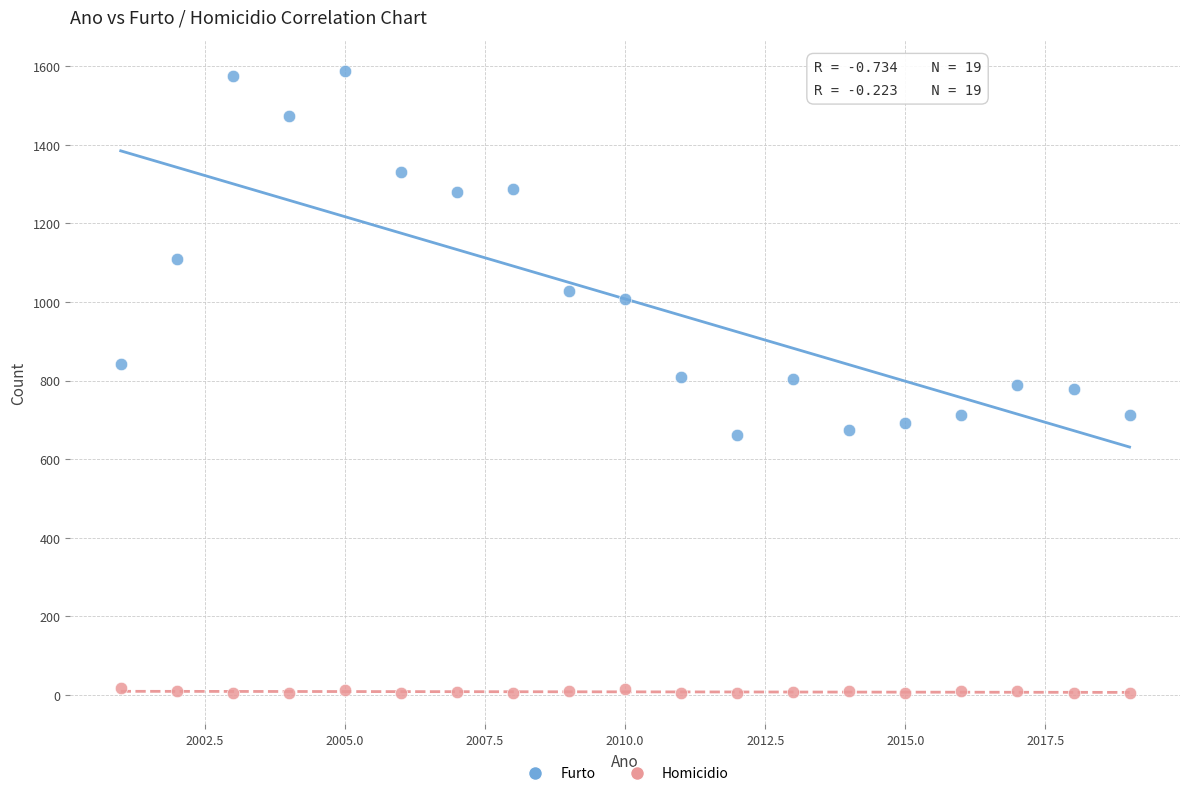

Which series has the widest spread of Y values?

Furto